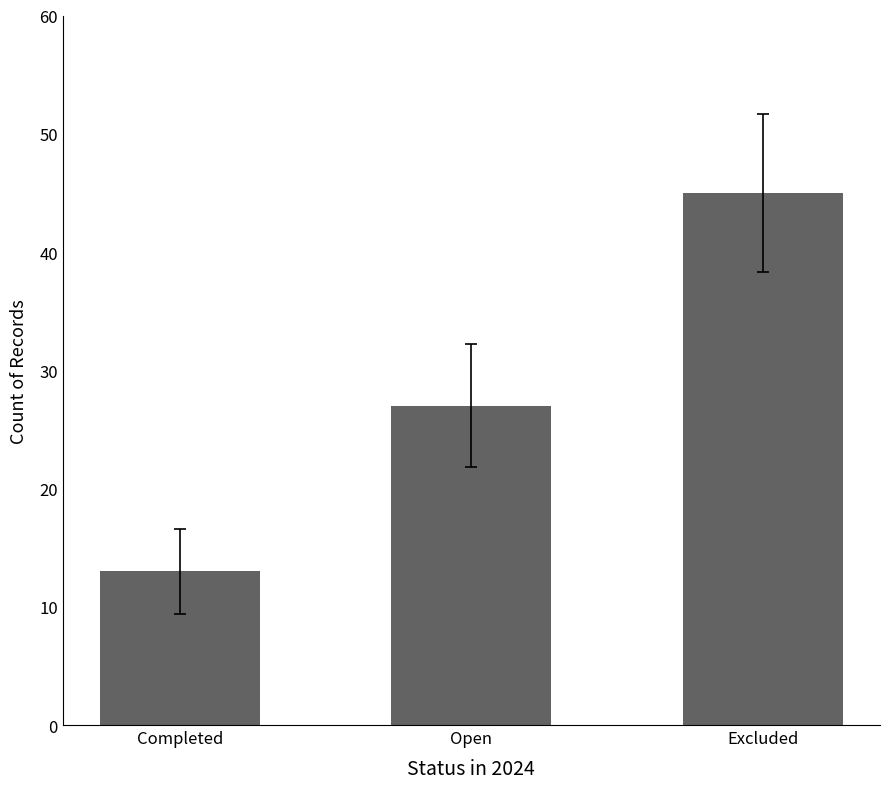

Reading left to right, what are all the values shown in this chart?

13	27	45